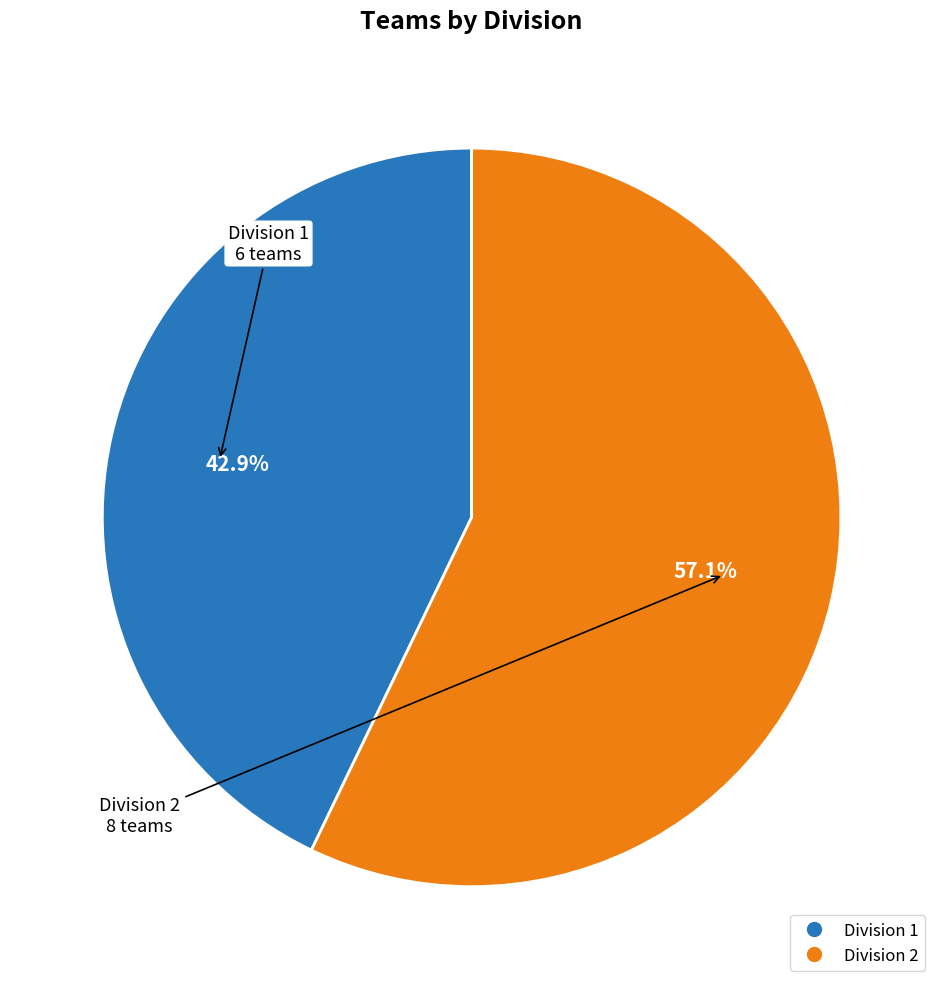

Which slice is the largest?

Division 2